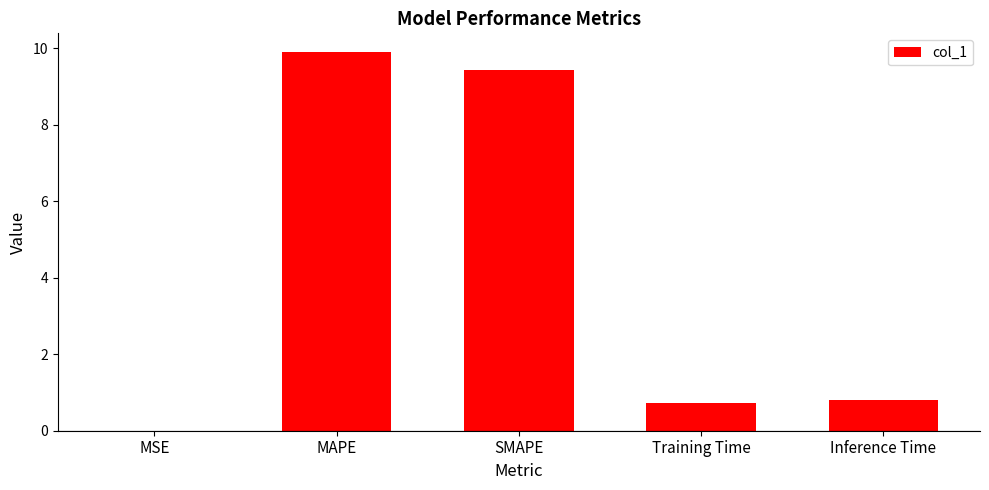

What is the sum of all values?

20.9